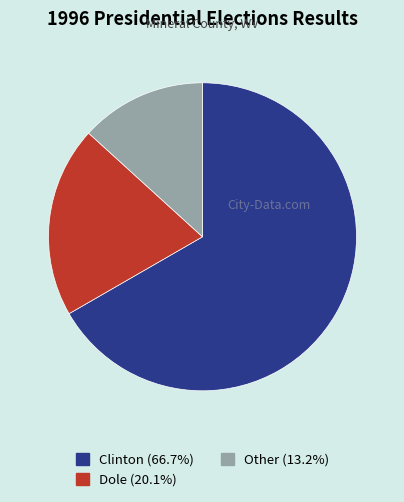

Is there a majority slice in this chart?

Yes